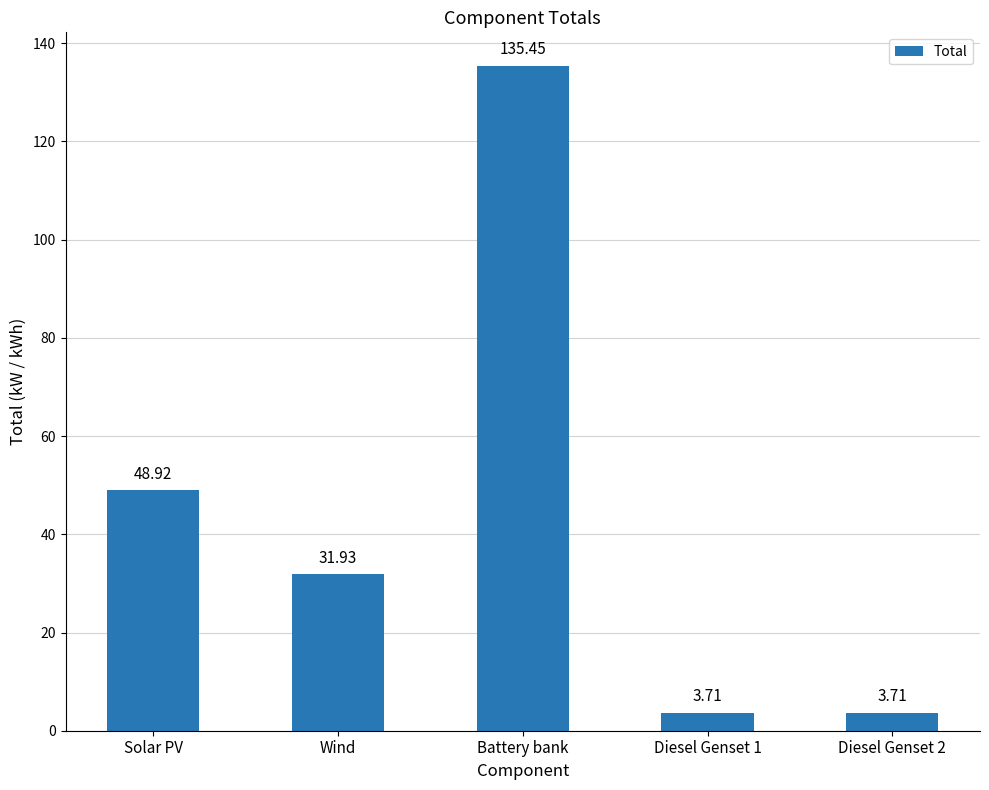

Is it true that the value at Battery bank is 197.4?

False